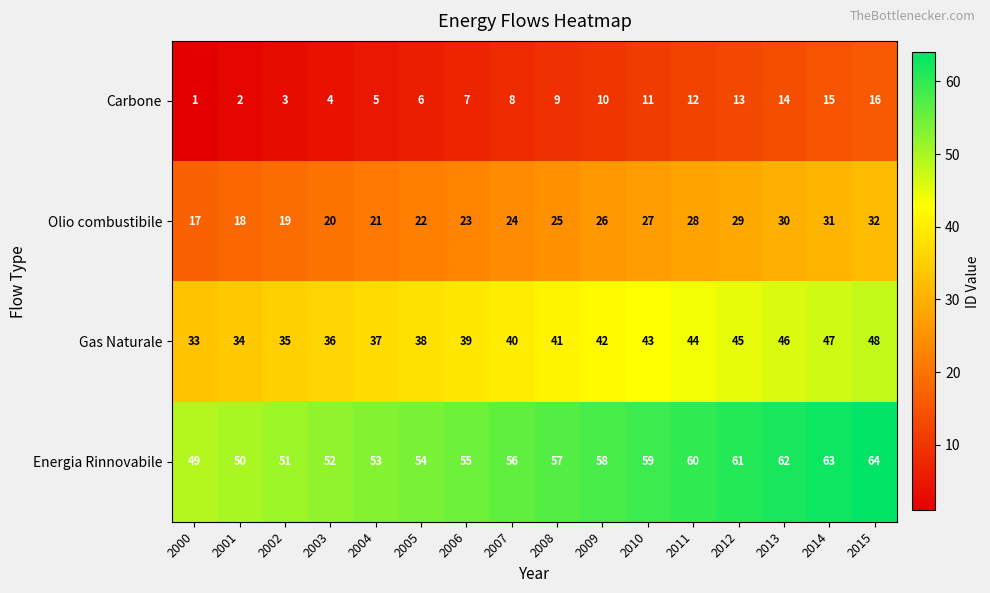

What is the approximate value of Olio combustibile at 2002?

19